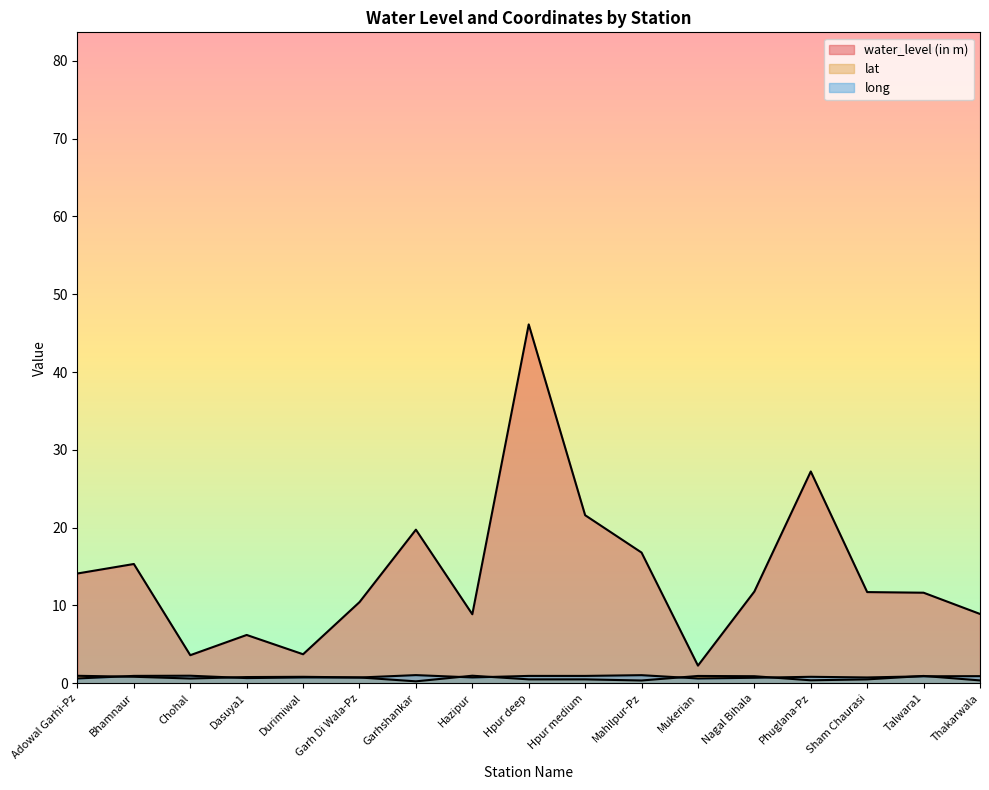

True or false: water_level (in m) has a value of 1.4 at Durimiwal.

False